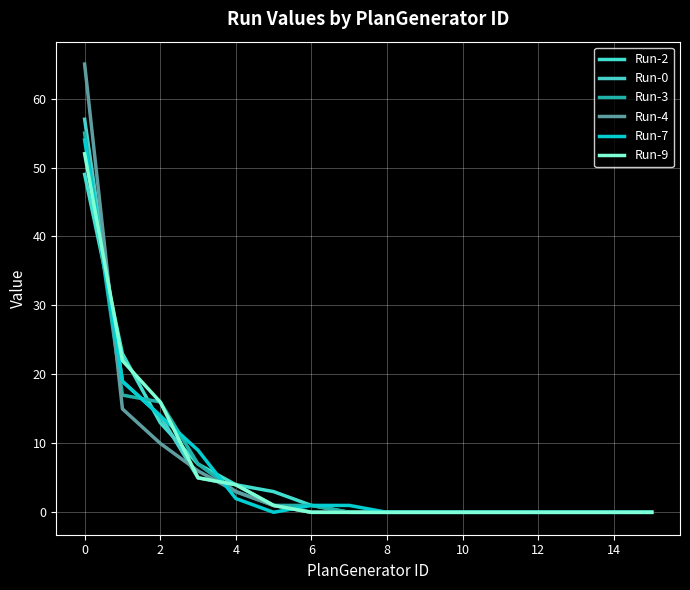

How many series are shown in this chart?

6